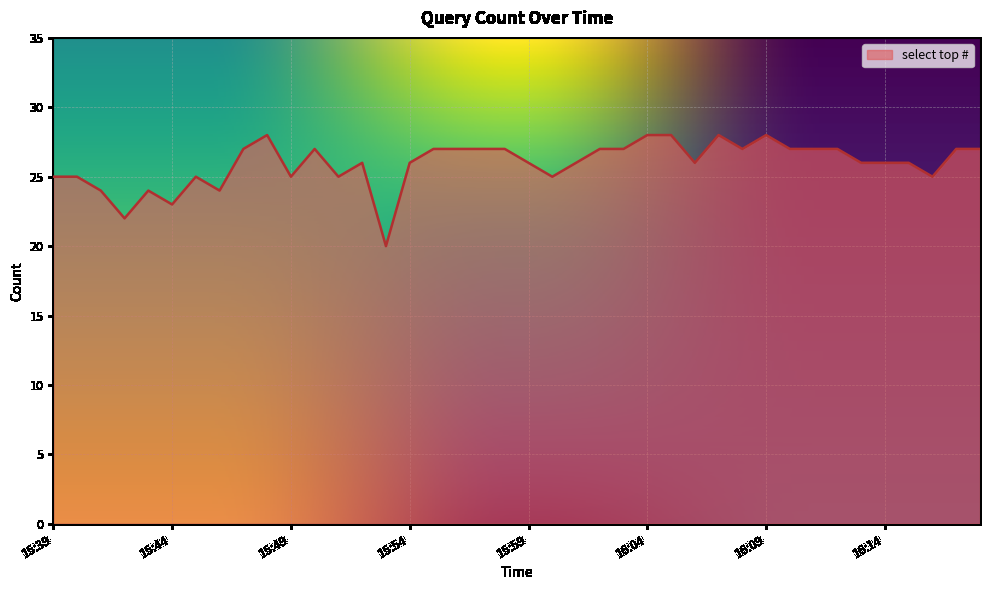

What is the maximum value shown in the chart?

28